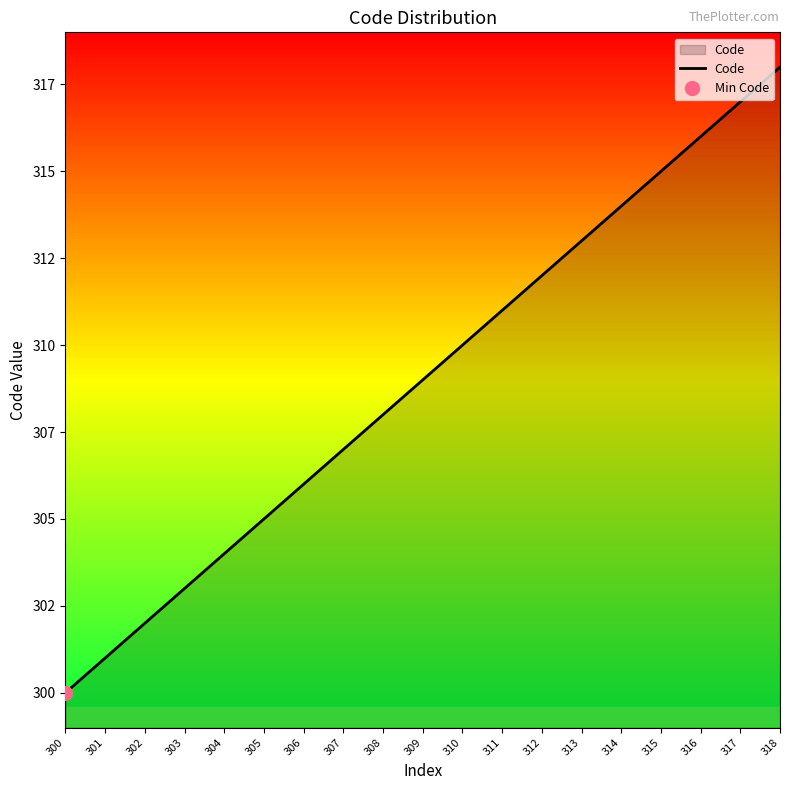

How many values exceed 309?

9